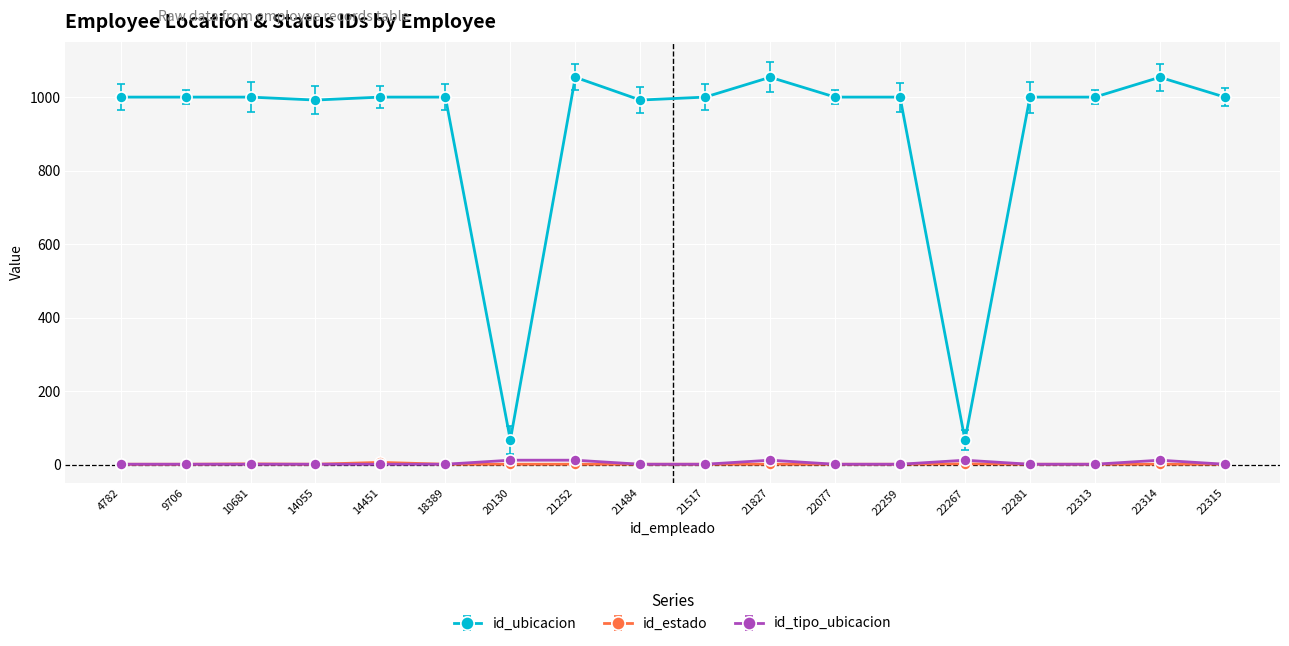

What is the maximum value shown in the chart?

1054